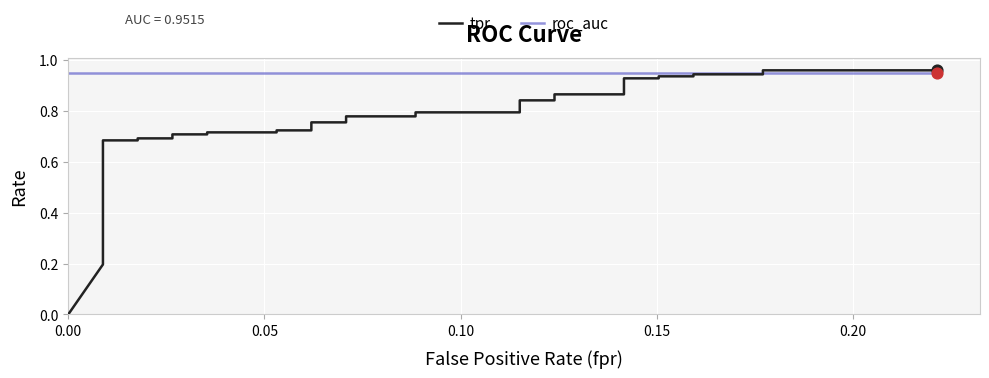

Which series has the largest total across all categories?

roc_auc